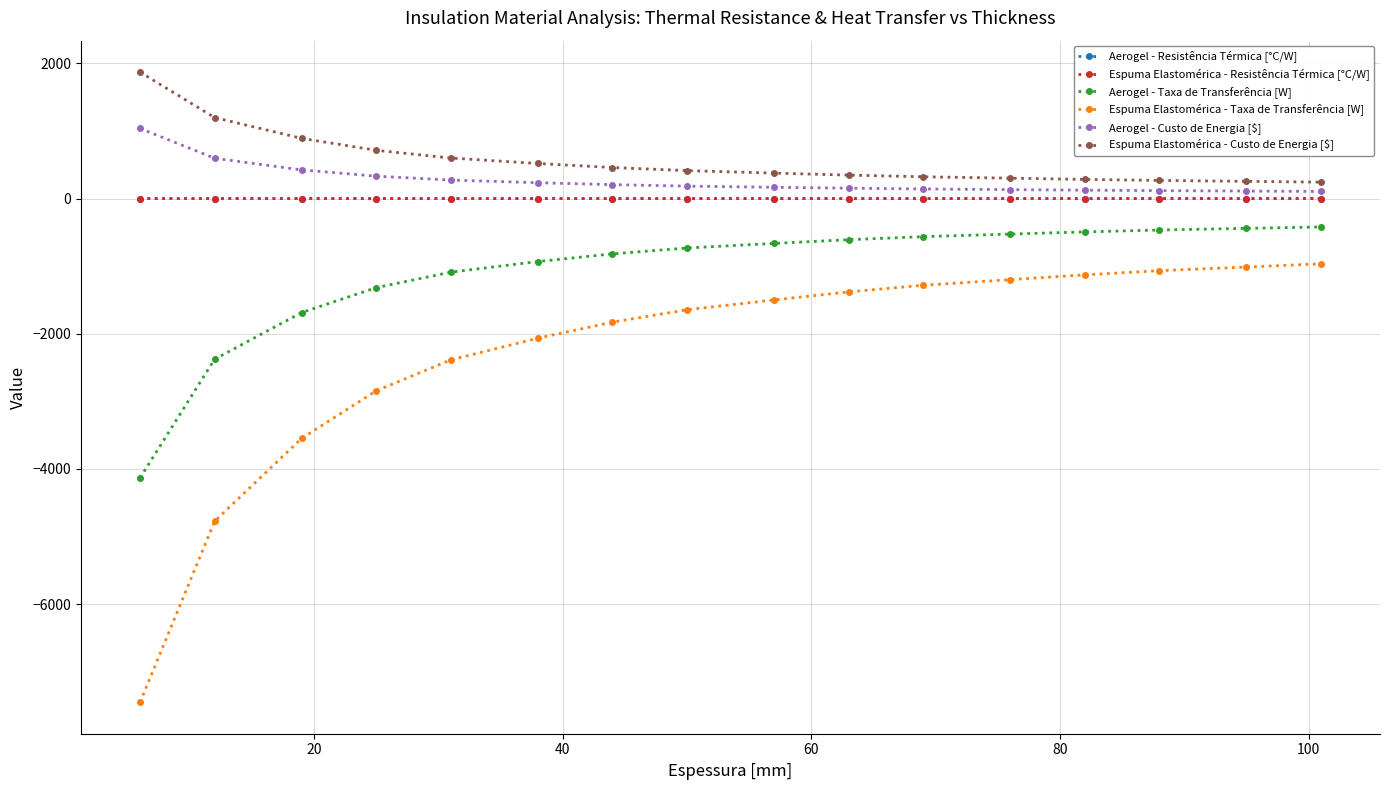

True or false: Espuma Elastomérica - Taxa de Transferência [W] and Espuma Elastomérica - Resistência Térmica [°C/W] intersect in this chart.

False